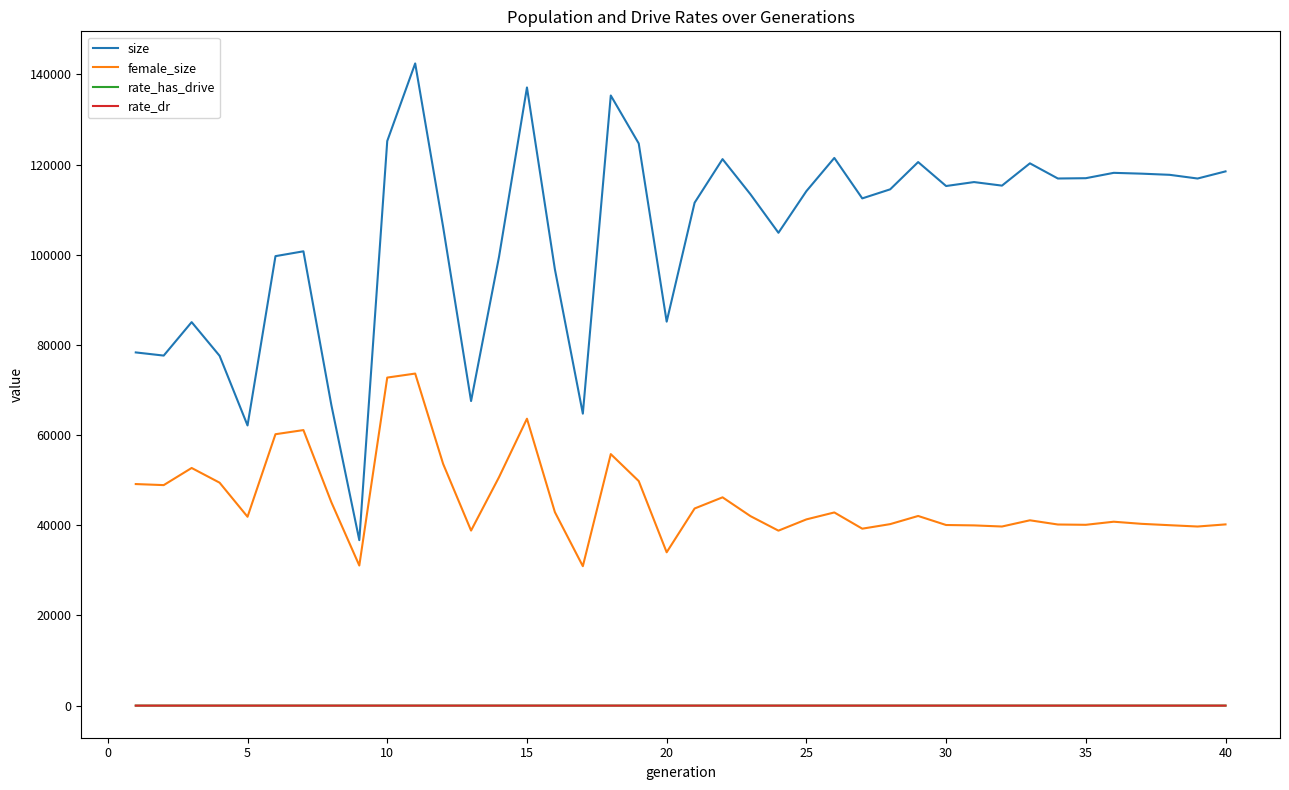

What is the average value of the rate_has_drive series?

0.3